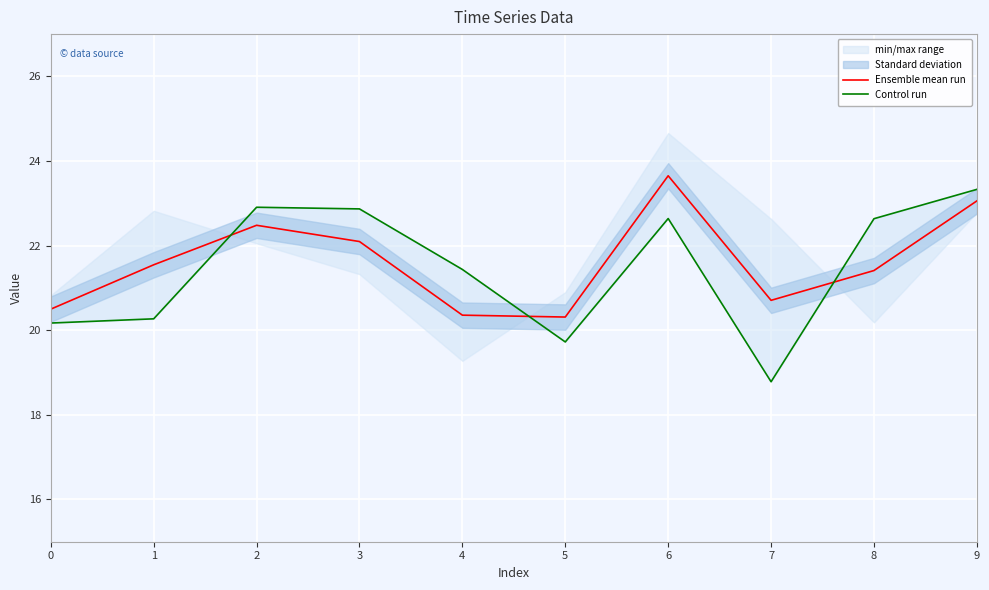

The value of Control run at 7 is 25.3. True or false?

False